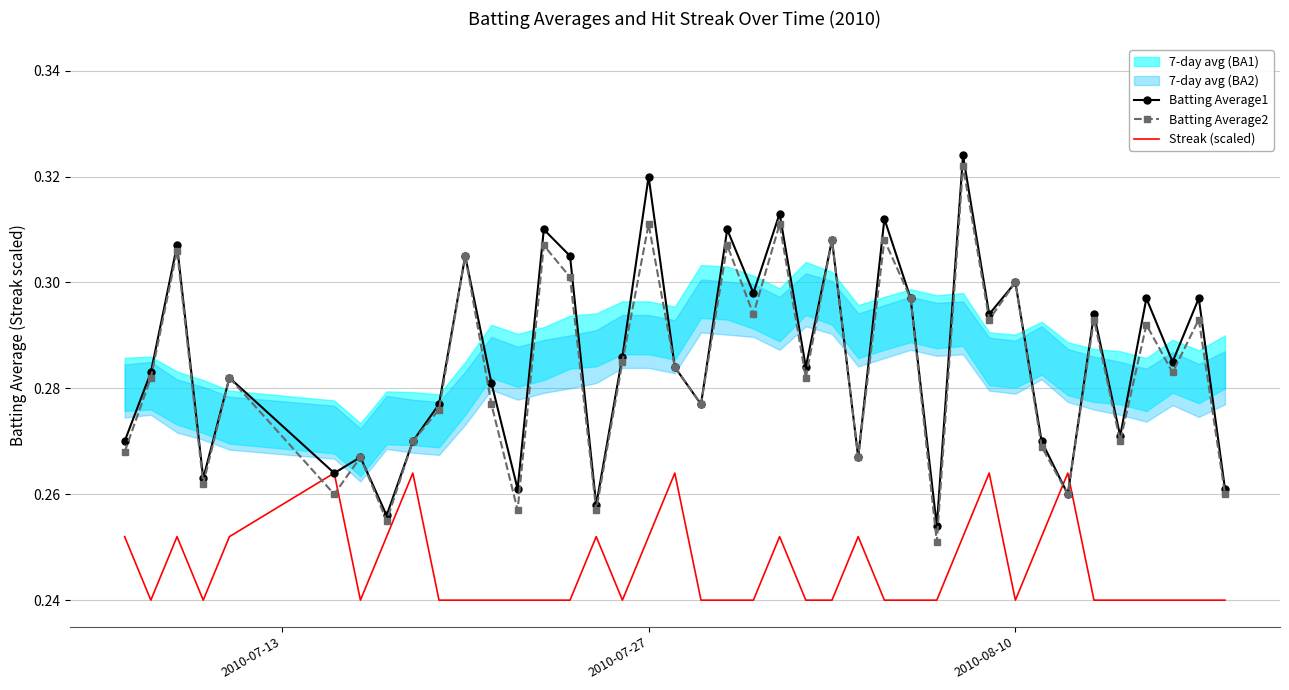

How many times do Batting Average1 and Streak (scaled) cross each other?

2